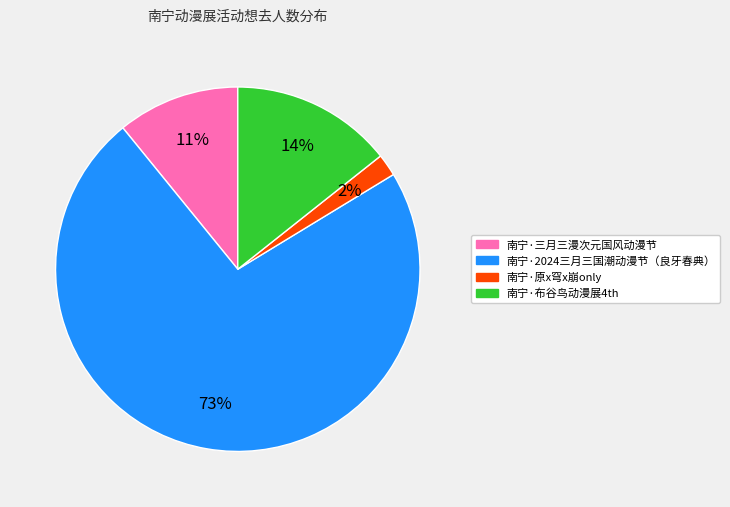

The 南宁·布谷鸟动漫展4th slice represents 26% of the pie. True or false?

False